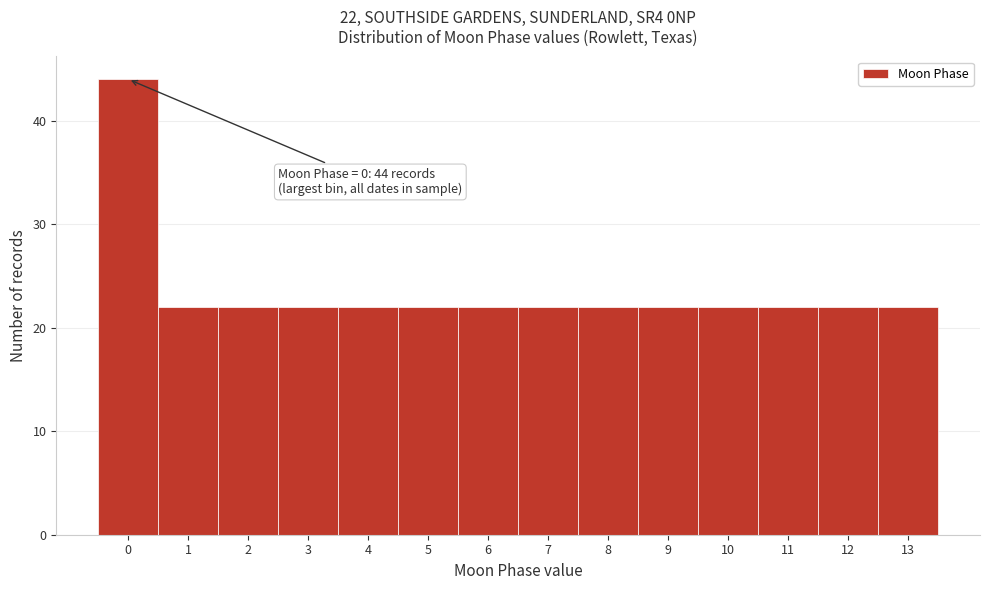

Reading left to right, extract all data points from this chart.

0=44	1=22	2=22	3=22	4=22	5=22	6=22	7=22	8=22	9=22	10=22	11=22	12=22	13=22